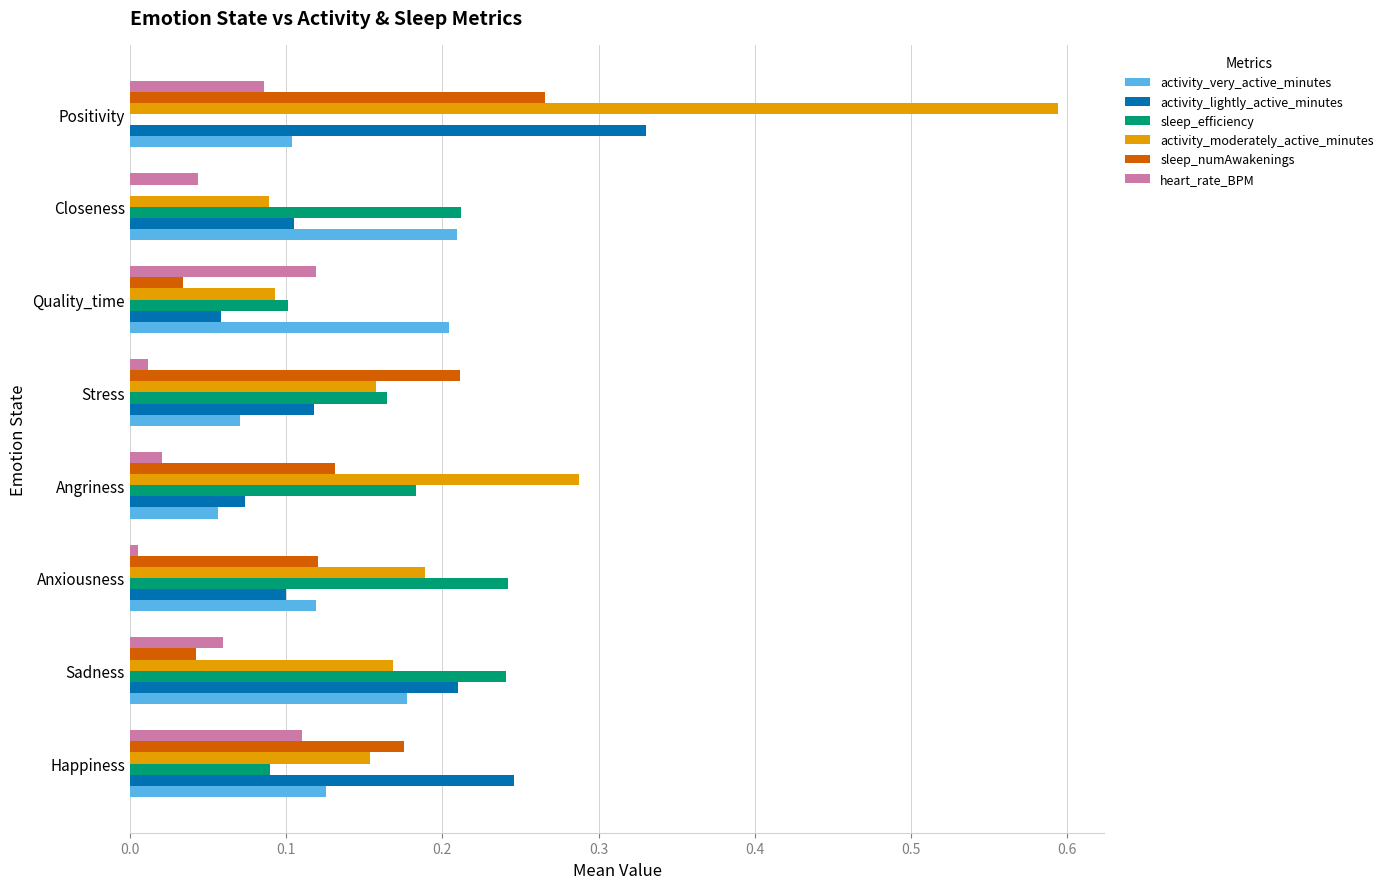

The value of sleep_numAwakenings at Positivity is 0.4. True or false?

False